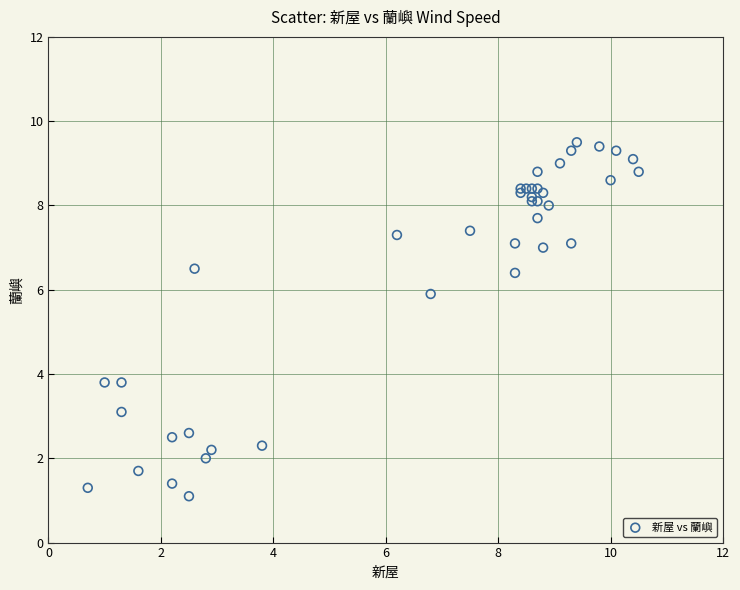

What Y value in the scatter plot is closest to 5?

5.9